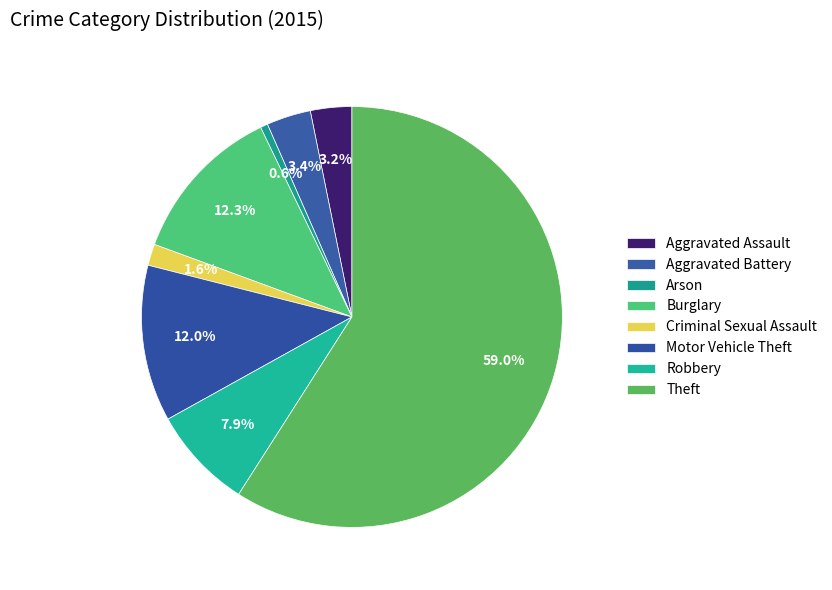

What portion of the pie excludes Motor Vehicle Theft?

88.0%